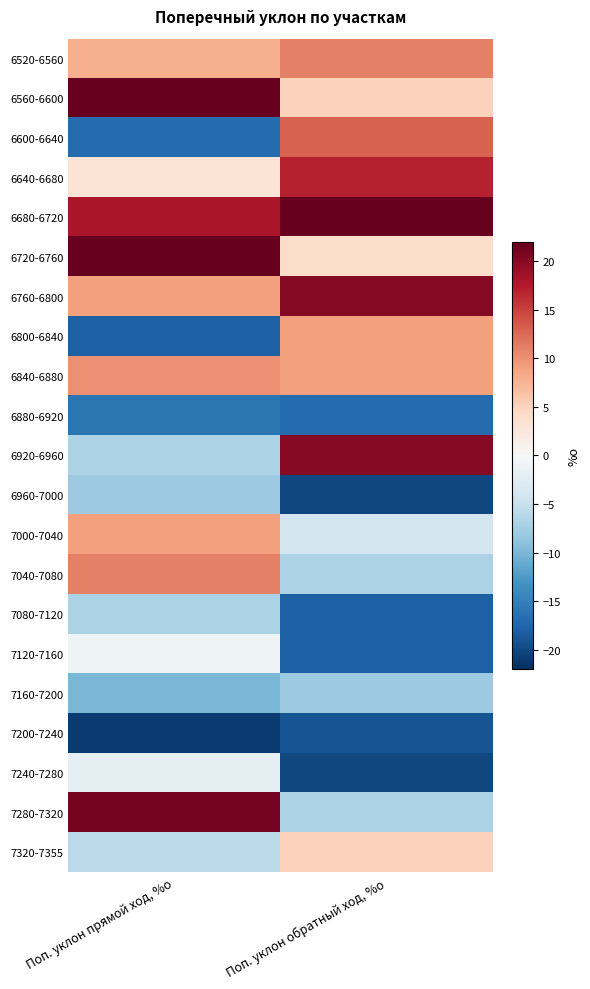

At Поп. уклон прямой ход, %о, list the series in order from largest to smallest.

6560-6600, 6720-6760, 7280-7320, 6680-6720, 7040-7080, 6840-6880, 6760-6800, 7000-7040, 6520-6560, 6640-6680, 7120-7160, 7240-7280, 7320-7355, 6920-6960, 7080-7120, 6960-7000, 7160-7200, 6880-6920, 6600-6640, 6800-6840, 7200-7240